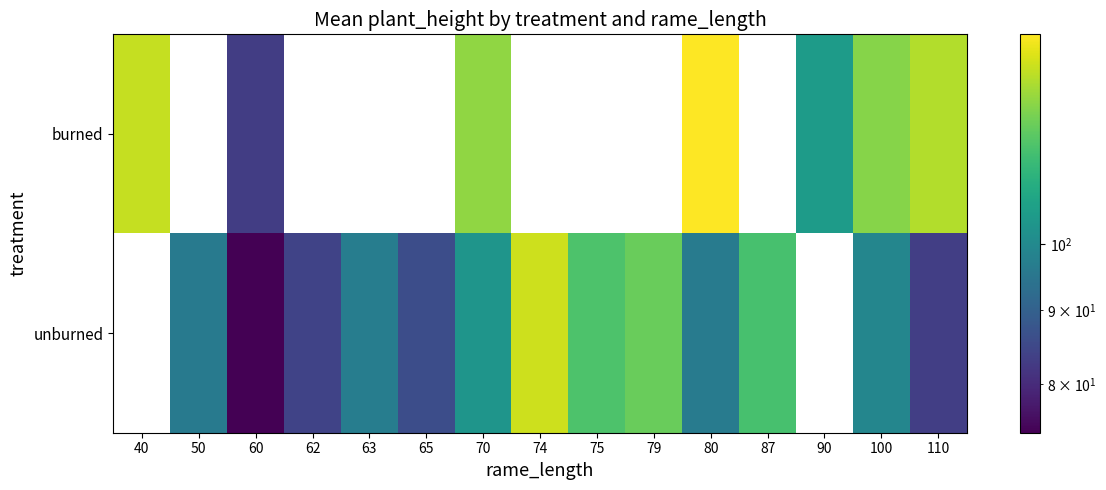

What is the maximum value for burned?

139.8